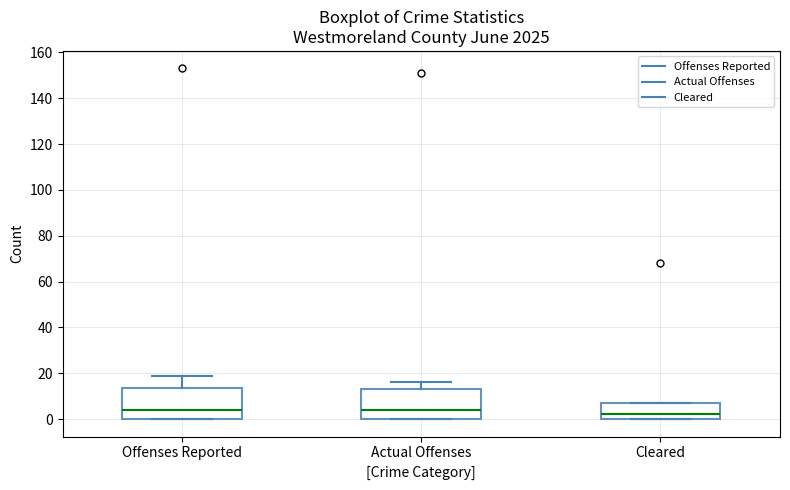

Which box has the lowest median line?

Cleared